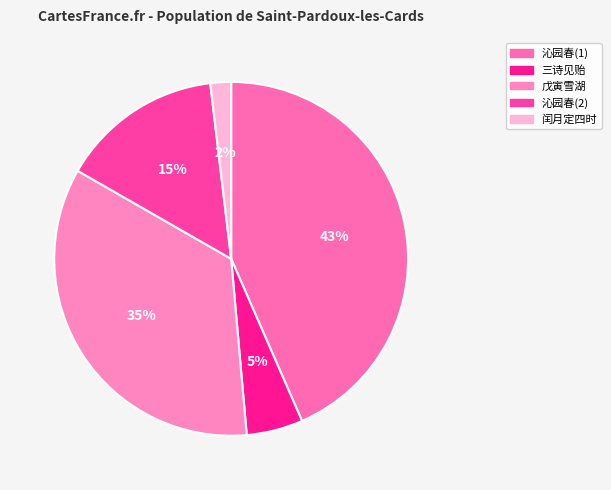

How many slices are in this pie chart?

5